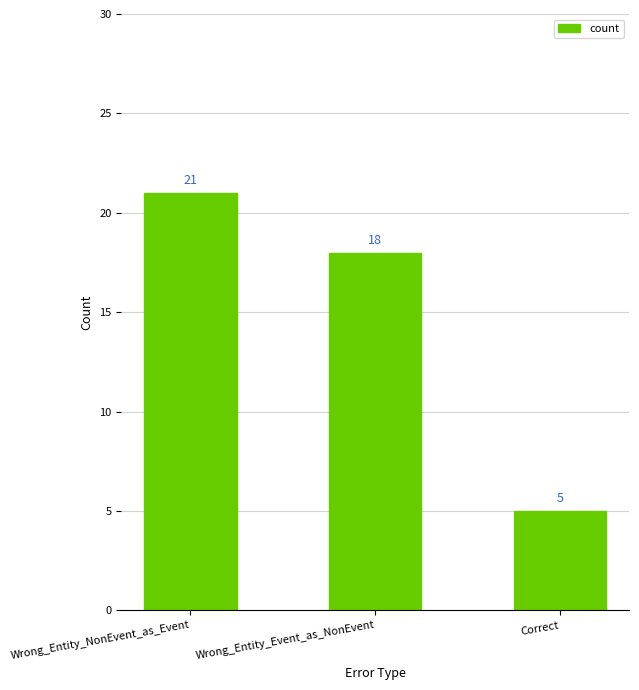

How many values are below 18?

1